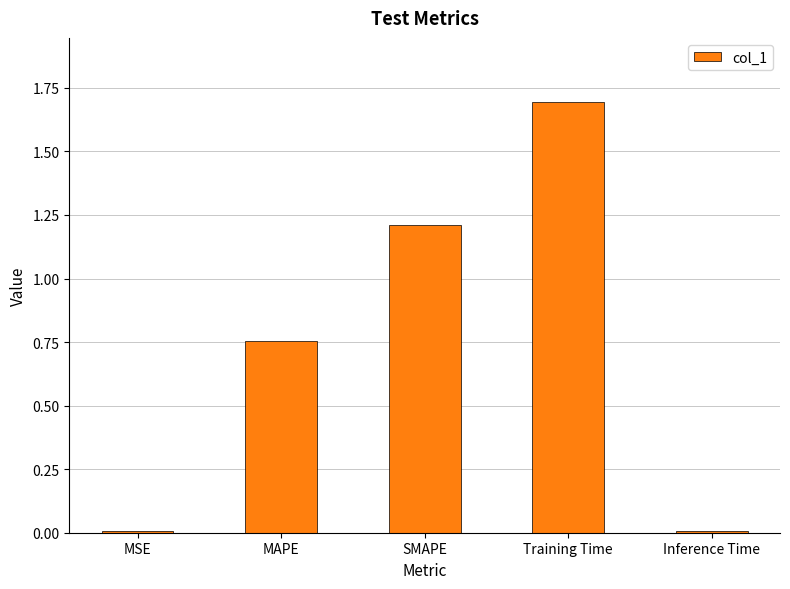

Which label corresponds to the largest value in the chart?

Training Time